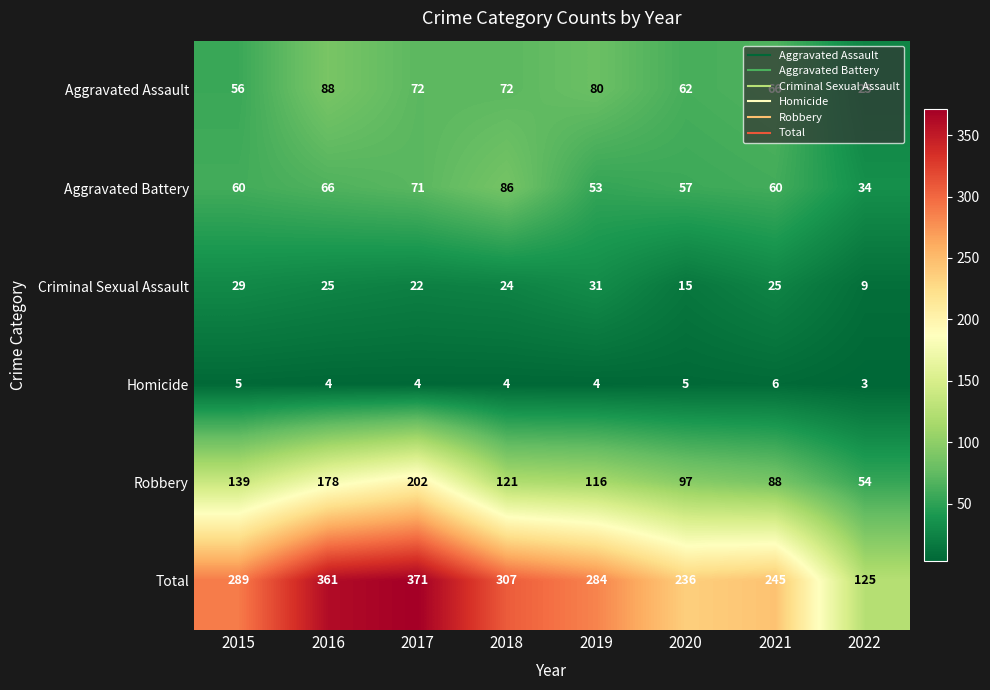

Which series has the largest total across all categories?

Total